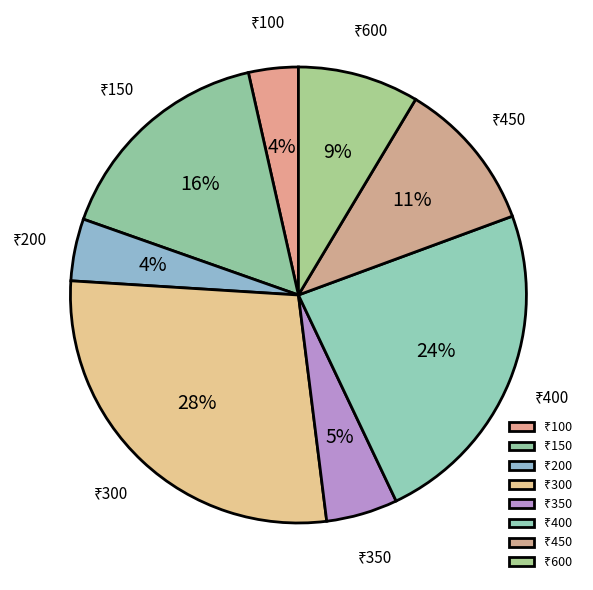

Is there a majority slice in this chart?

No